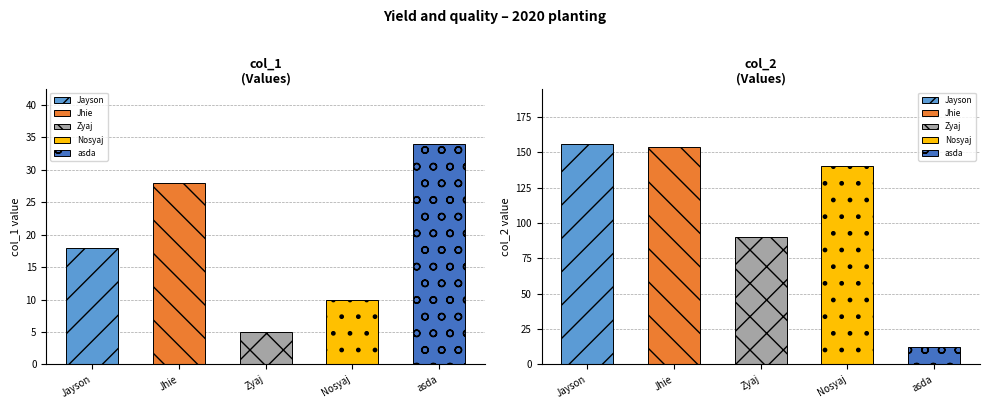

What is the label of the 1st bar from the left?

Jayson